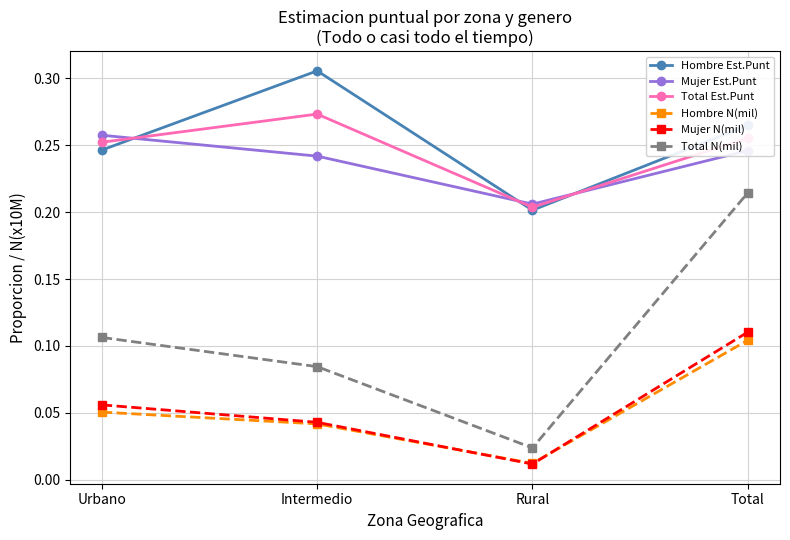

At how many categories does at least one series exceed 0?

4